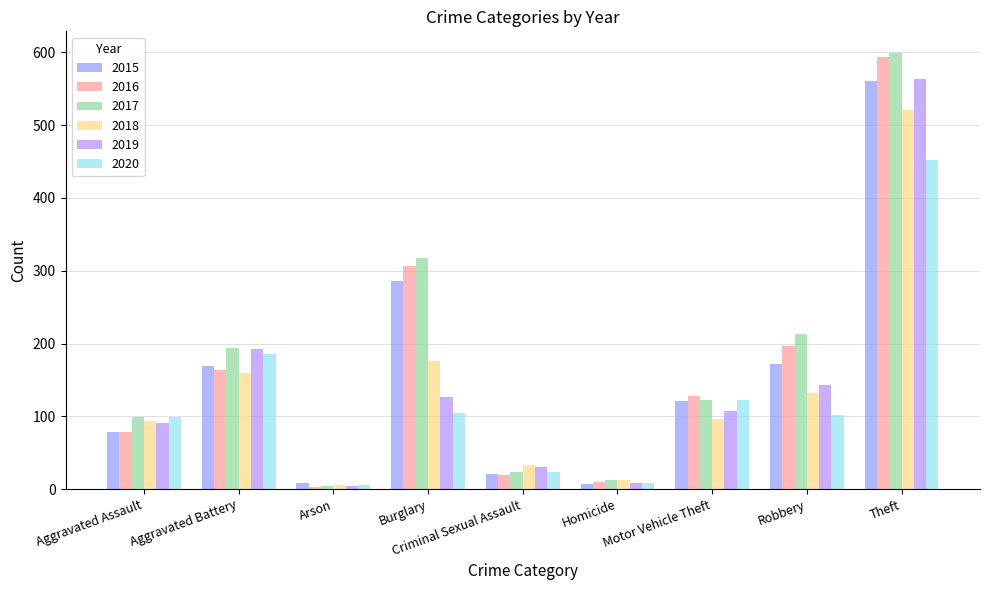

True or false: 2017 has a value of 23 at Criminal Sexual Assault.

True